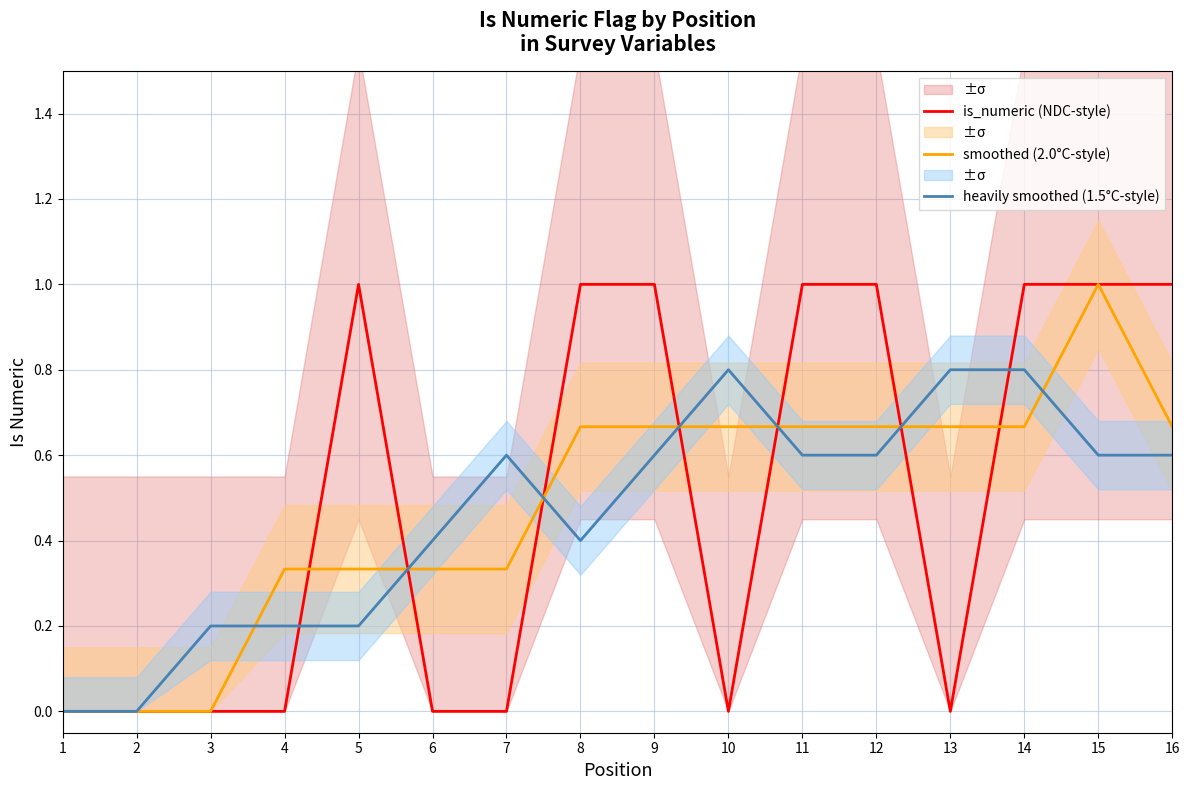

How many interior local peaks does the is_numeric (NDC-style) series have?

1